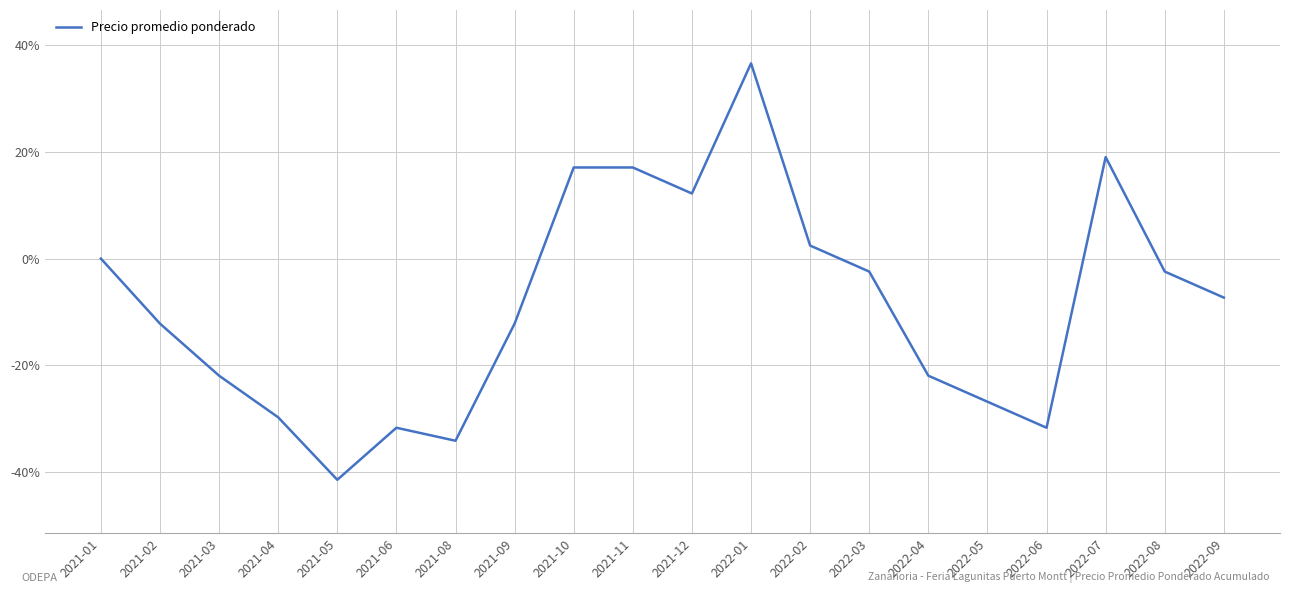

How many values are below -7?

11